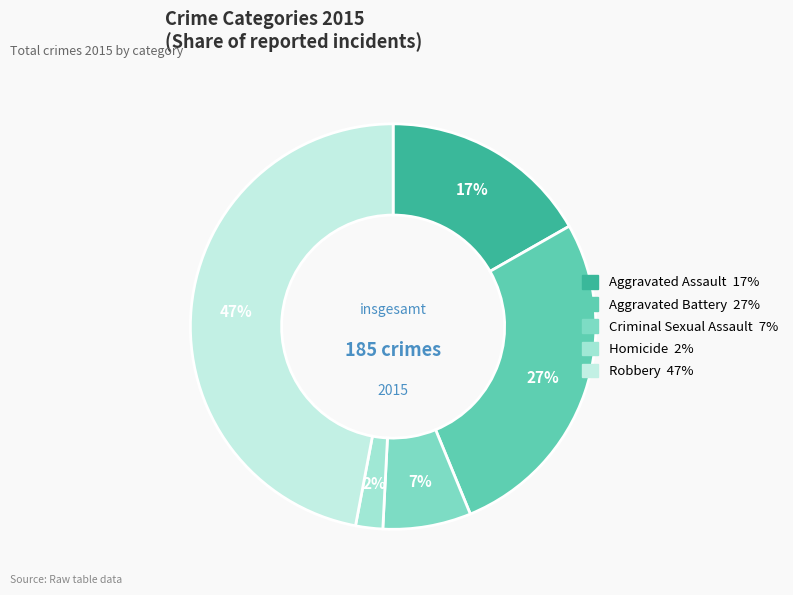

The Homicide slice represents 2% of the pie. True or false?

True